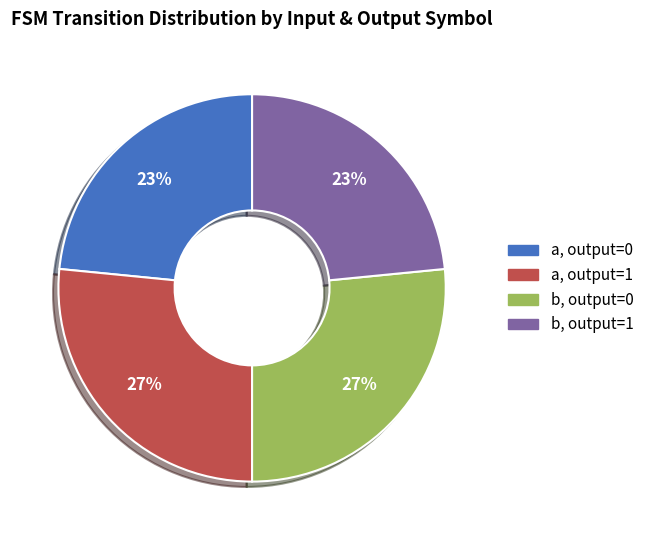

Which has a higher value, b, output=1 or b, output=0?

b, output=0